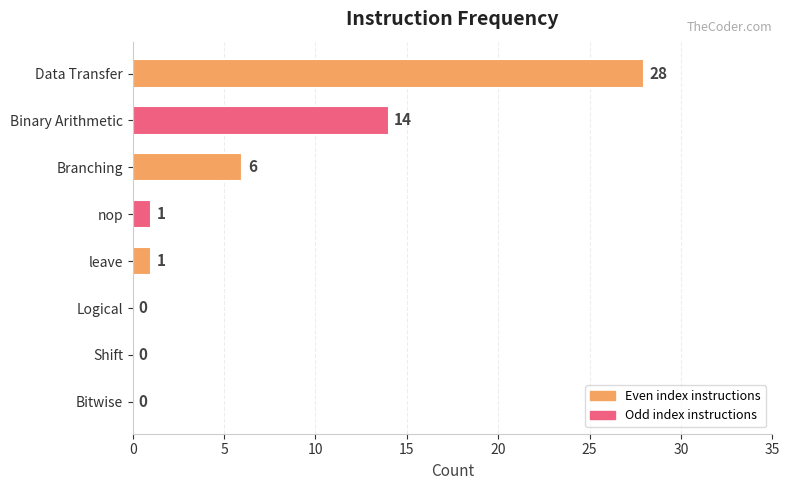

How many values are above zero?

5